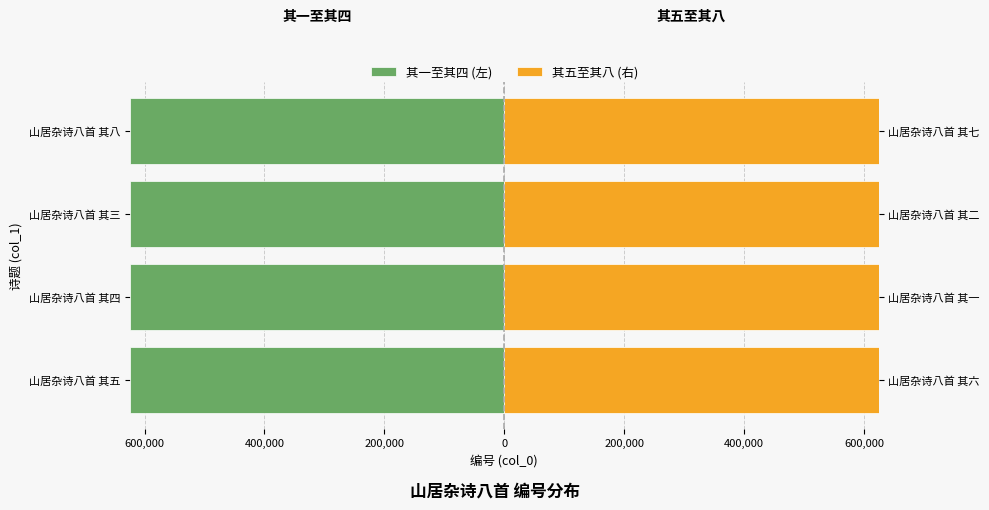

Count the number of data series in this chart.

2